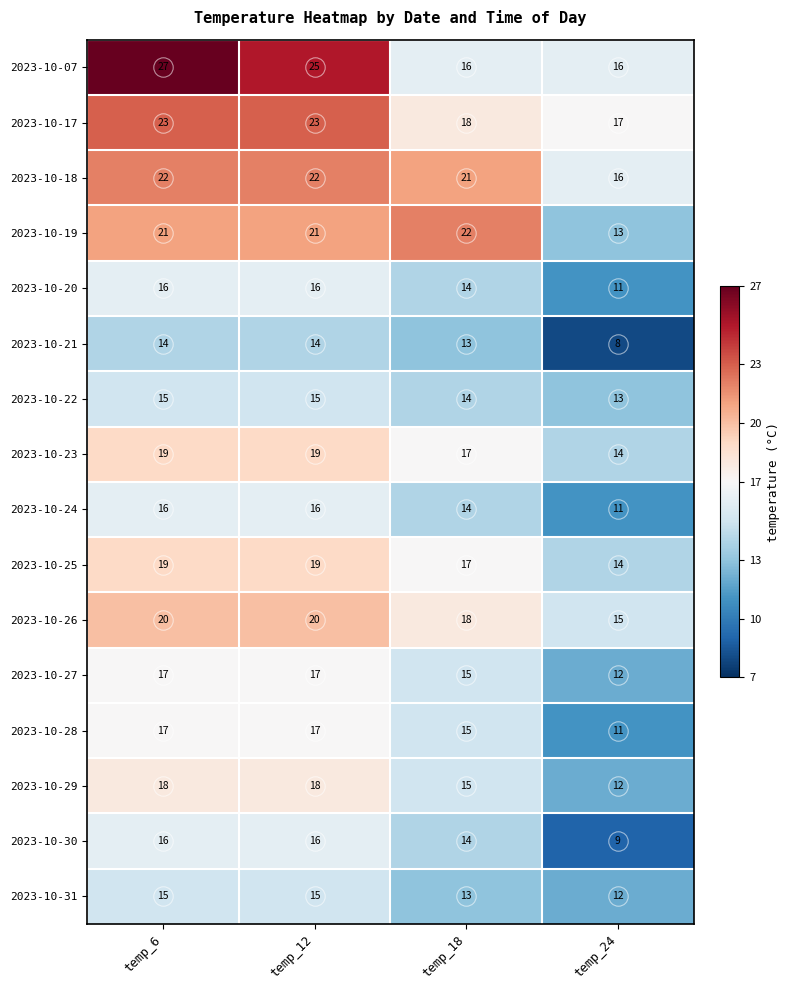

The 2023-10-20 series shows 10 at temp_12. True or false?

False